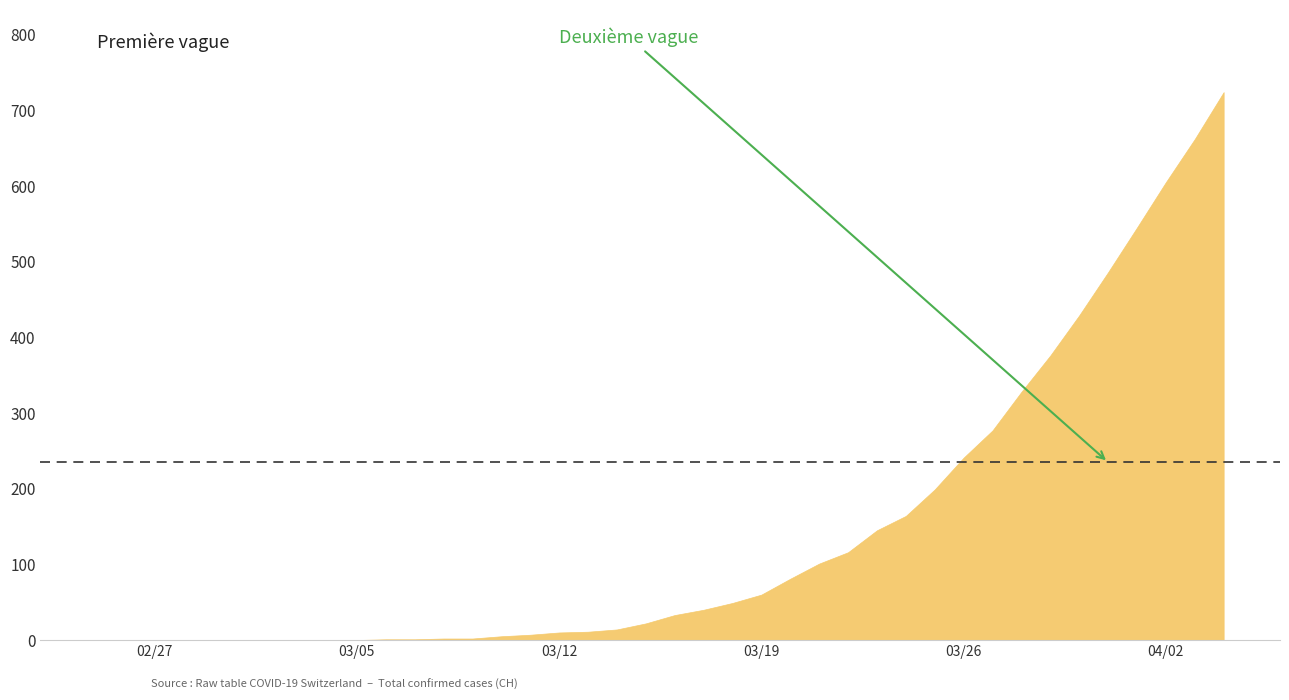

Rank the categories by value from highest to lowest.

39, 38, 37, 36, 35, 34, 33, 32, 31, 30, 29, 28, 27, 26, 25, 24, 23, 22, 21, 20, 19, 18, 17, 16, 15, 14, 12, 13, 10, 11, 0, 1, 2, 3, 4, 5, 6, 7, 8, 9